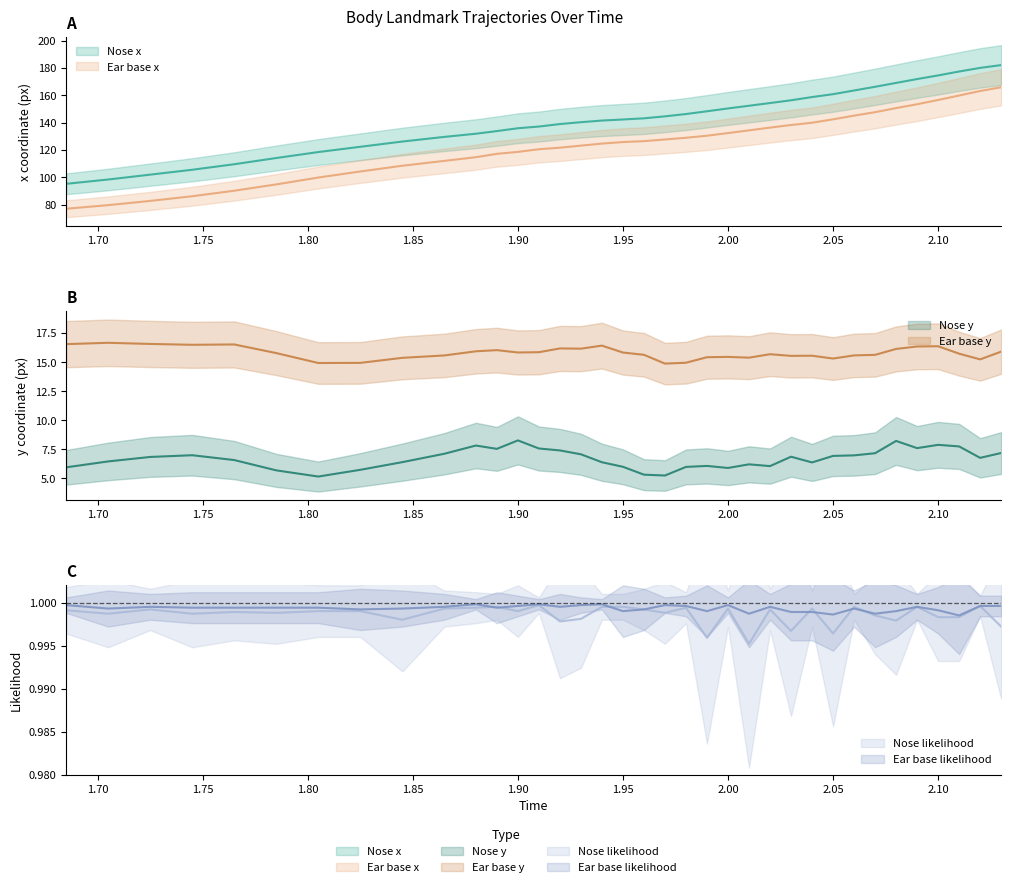

At which label does Nose y reach its minimum?

1.805